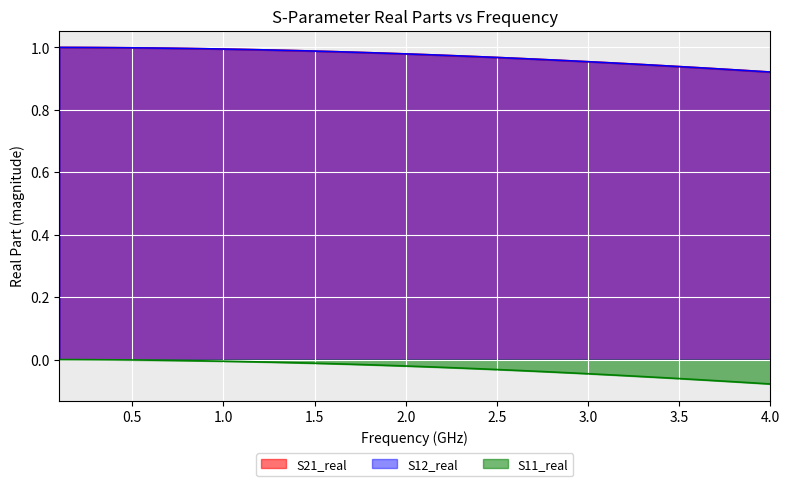

True or false: S21_real has more than 0 points higher than both neighbors.

False